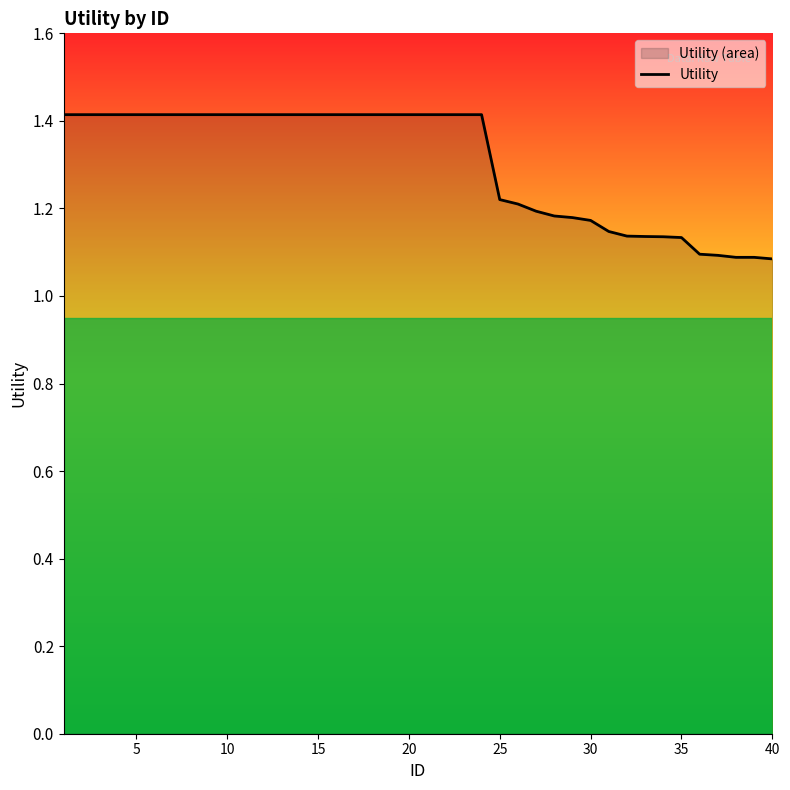

The value at 20 is 2.1. True or false?

False